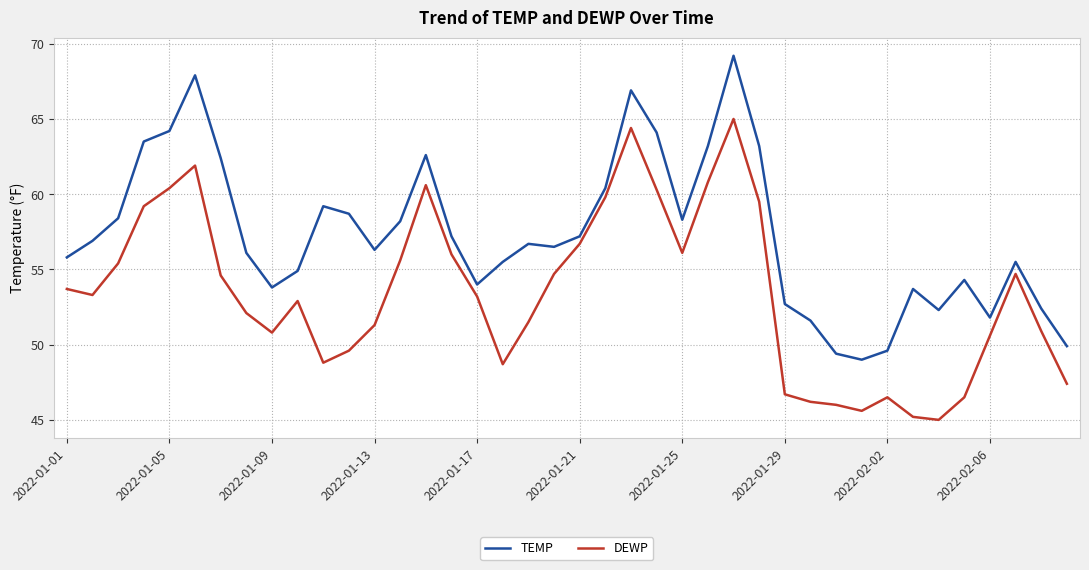

What is the smallest value displayed?

45.0